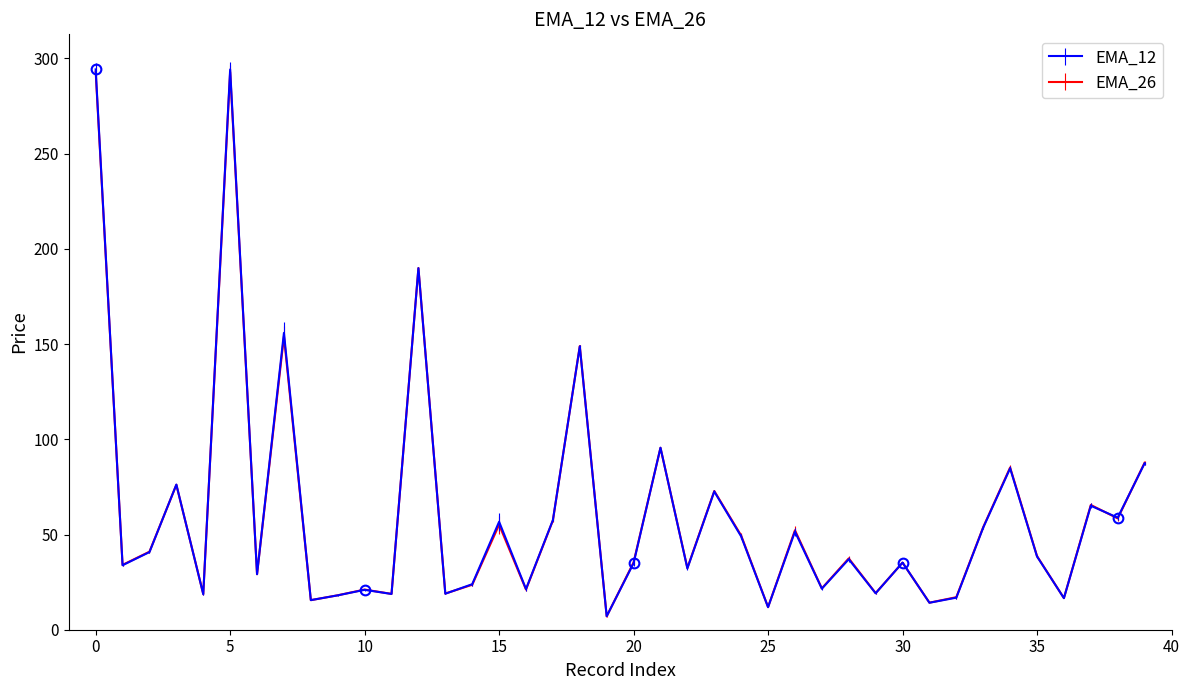

Which series has the largest range (max minus min)?

EMA_12